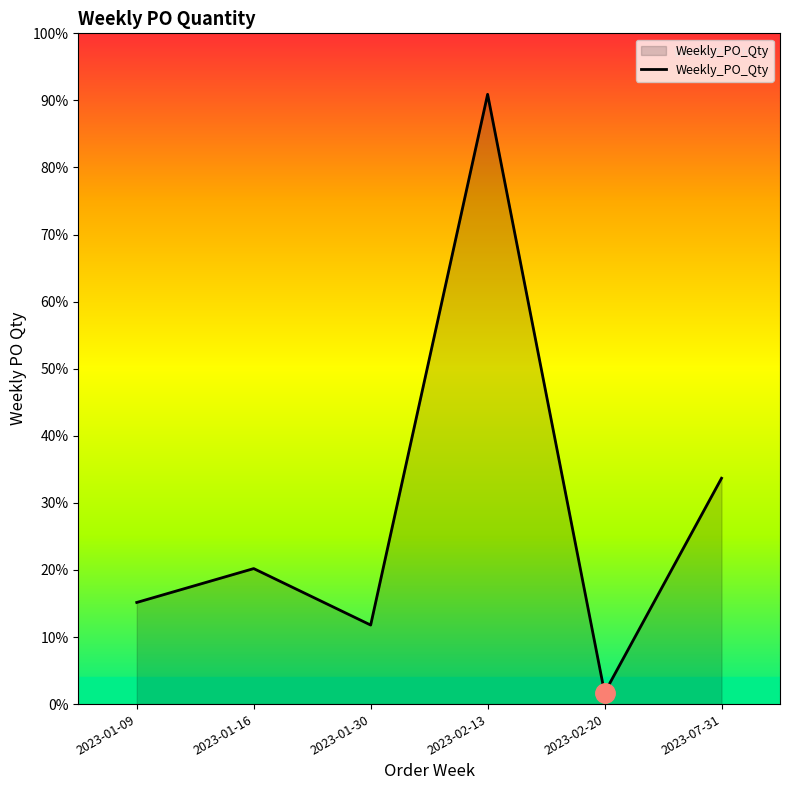

Does the chart display data point markers on the line(s)?

No